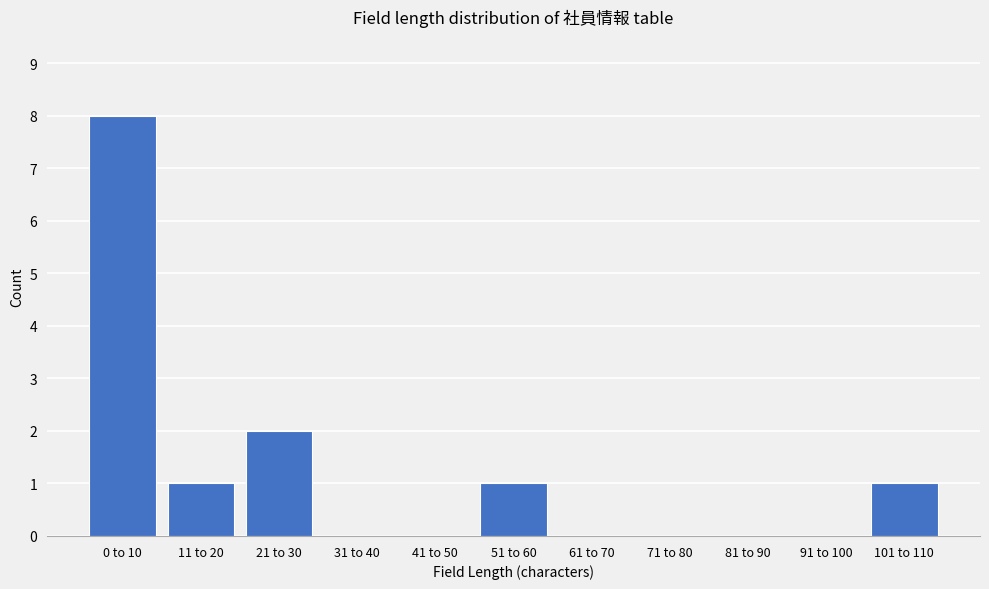

Reading left to right, transcribe all the data shown in this chart.

0 to 10=8	11 to 20=1	21 to 30=2	31 to 40=0	41 to 50=0	51 to 60=1	61 to 70=0	71 to 80=0	81 to 90=0	91 to 100=0	101 to 110=1